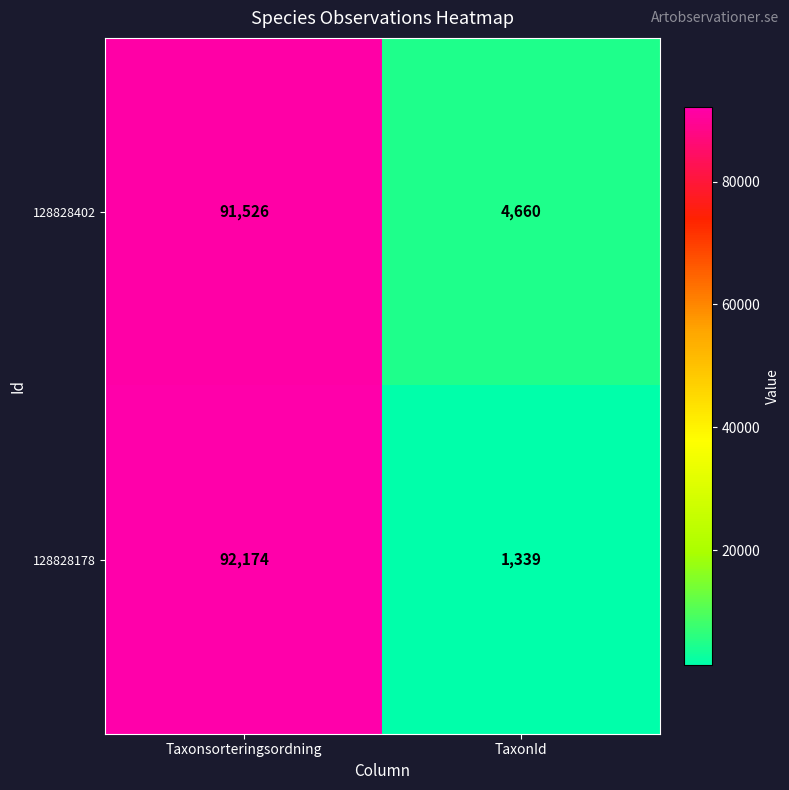

What value does the 128828178 series have at TaxonId, to the nearest 100?

1300